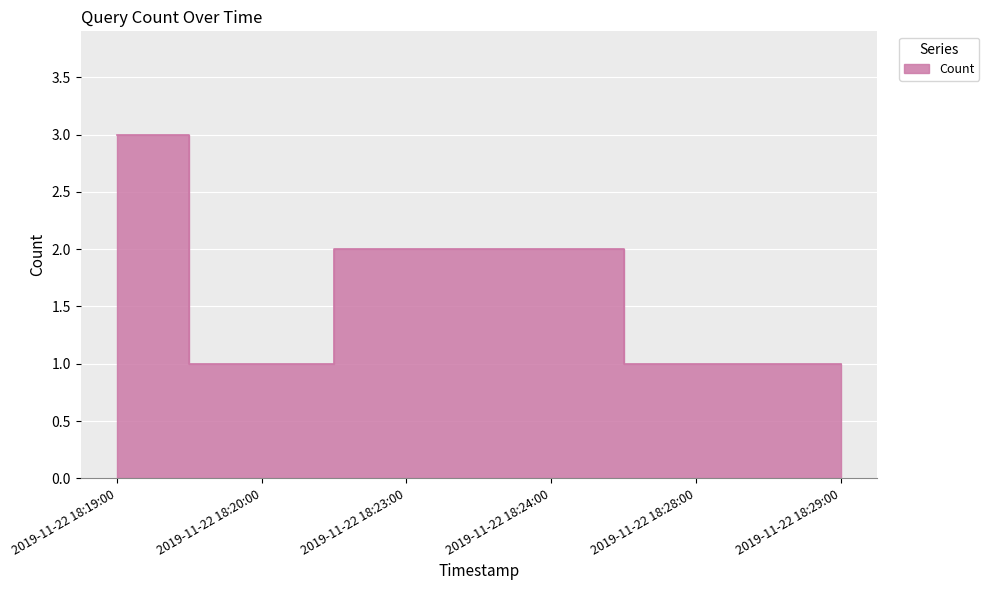

Is it true that the value at 2019-11-22 18:20:00 is 1?

True